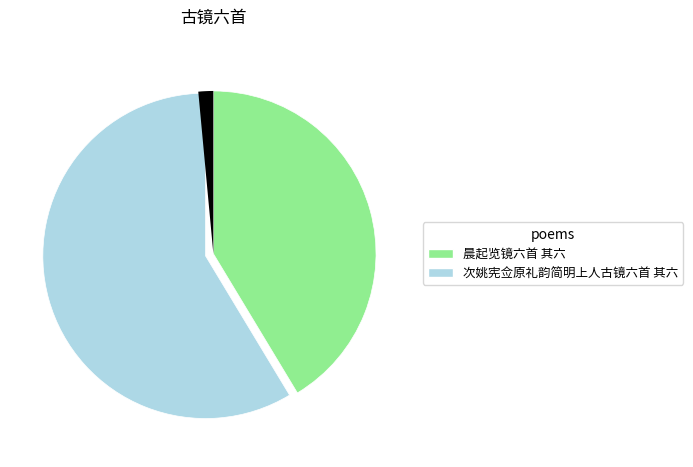

To the nearest percent, what is the difference between the 晨起览镜六首 其六 and 次姚宪佥原礼韵简明上人古镜六首 其六 slice percentages?

17%